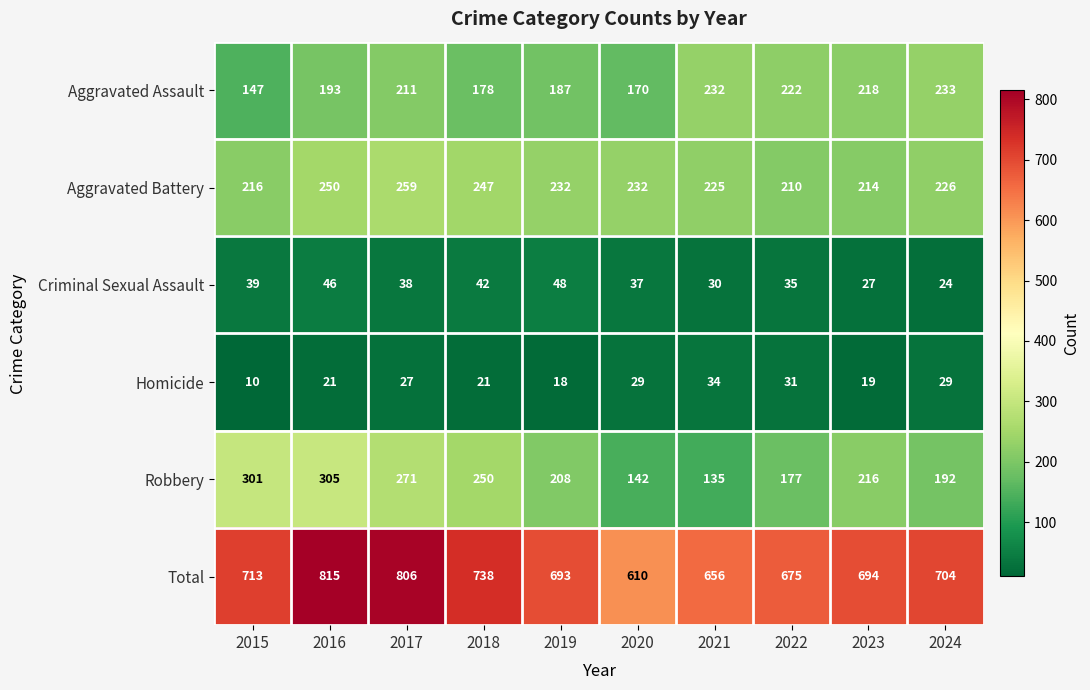

What is the difference between the highest and lowest values at 2018?

717